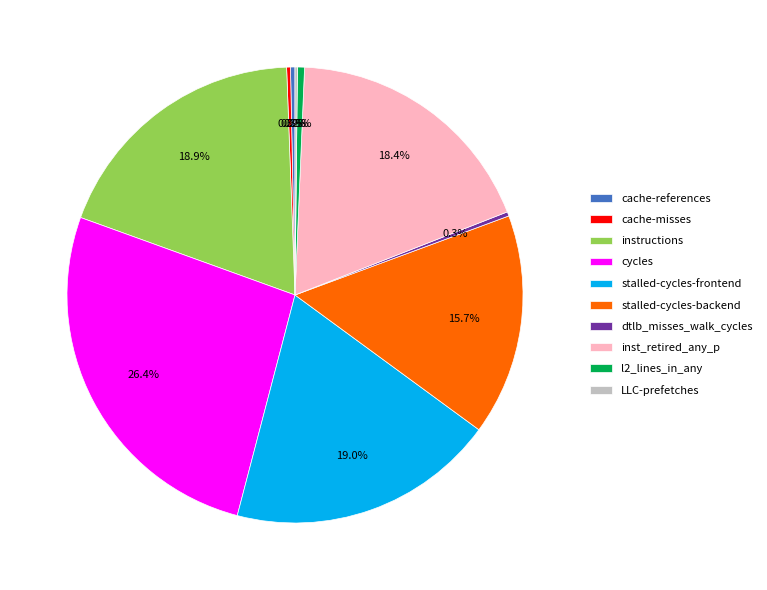

What percentage is the cycles slice, to the nearest percent?

26%